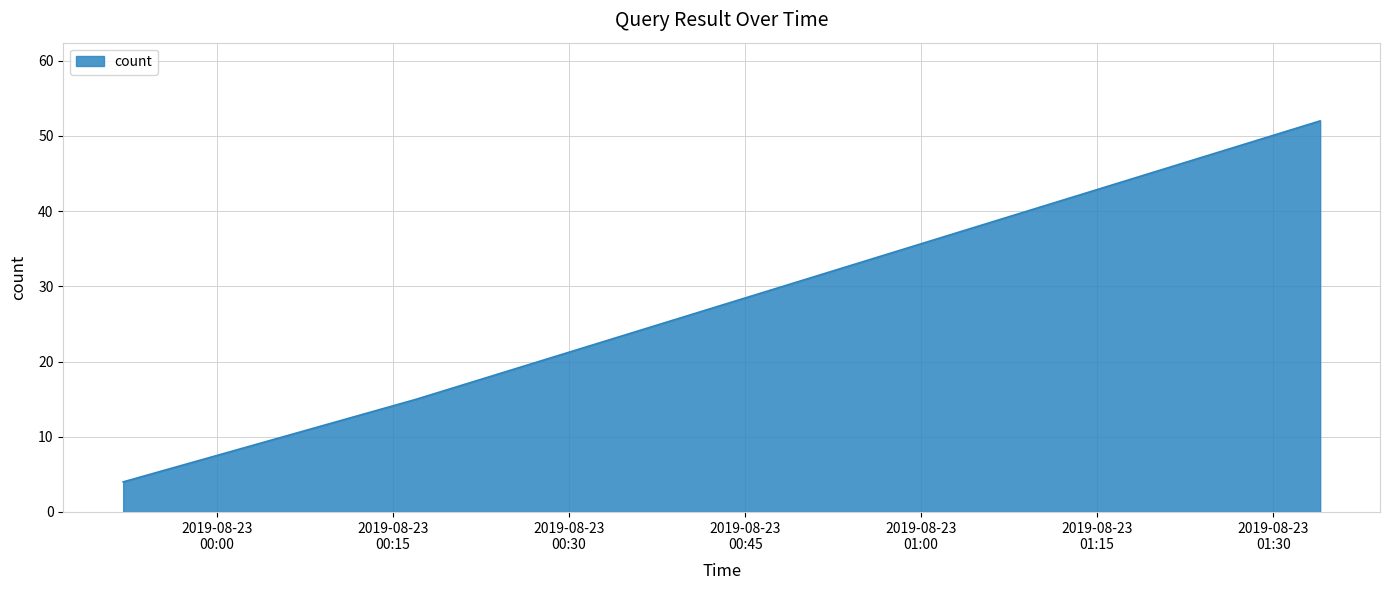

What is the smallest value displayed?

4